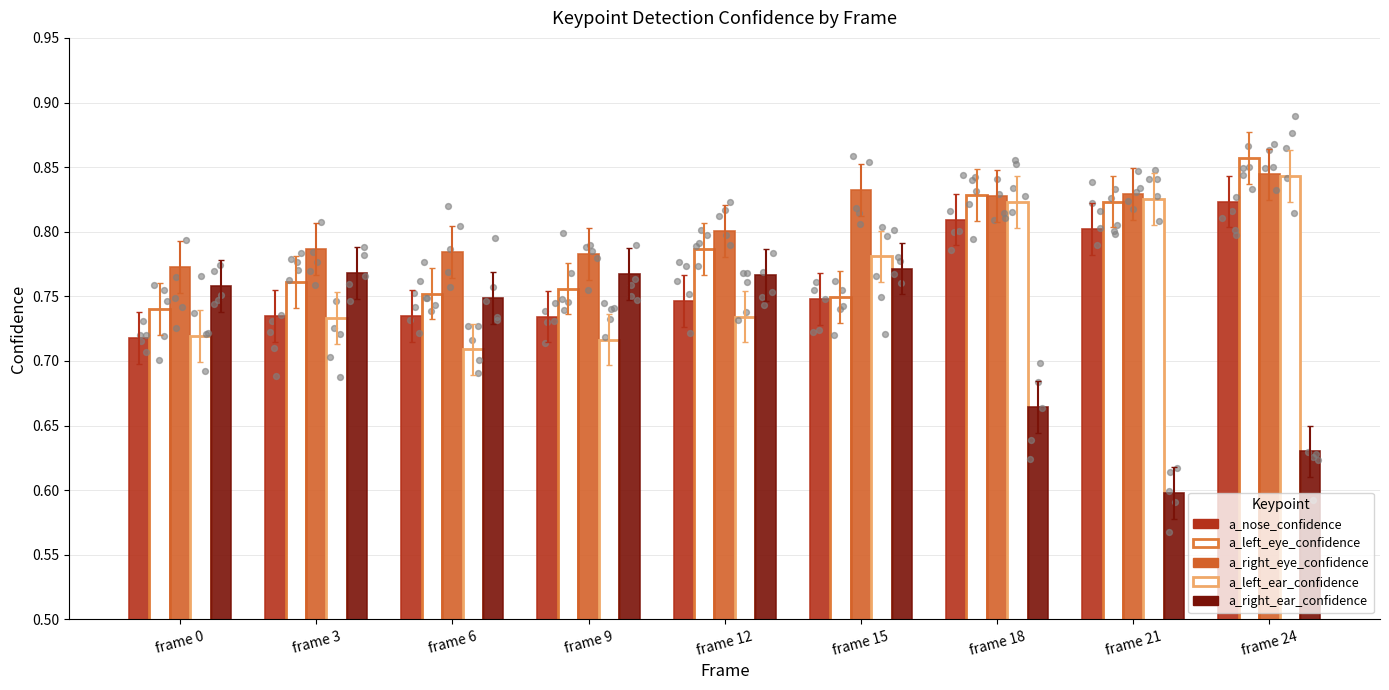

Which series reaches the minimum Y coordinate?

a_right_ear_confidence